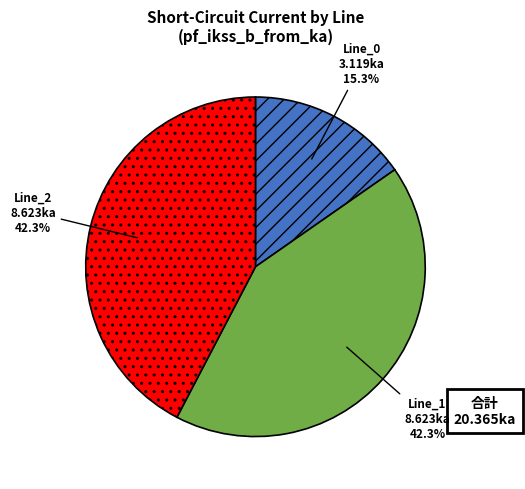

Which slice is the smallest?

Line_0